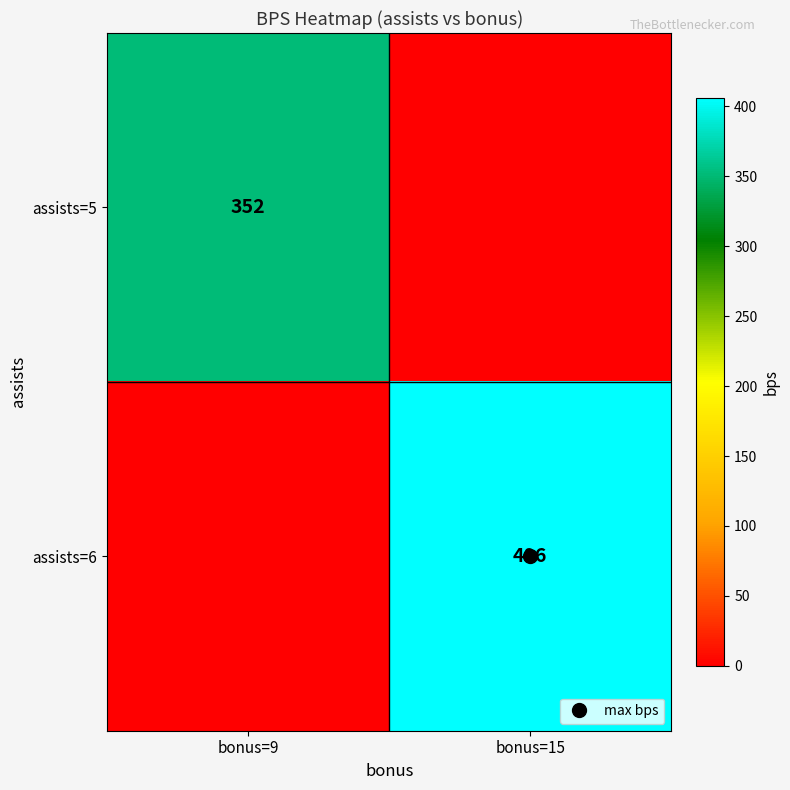

What is the total value across all series at bonus=9?

352